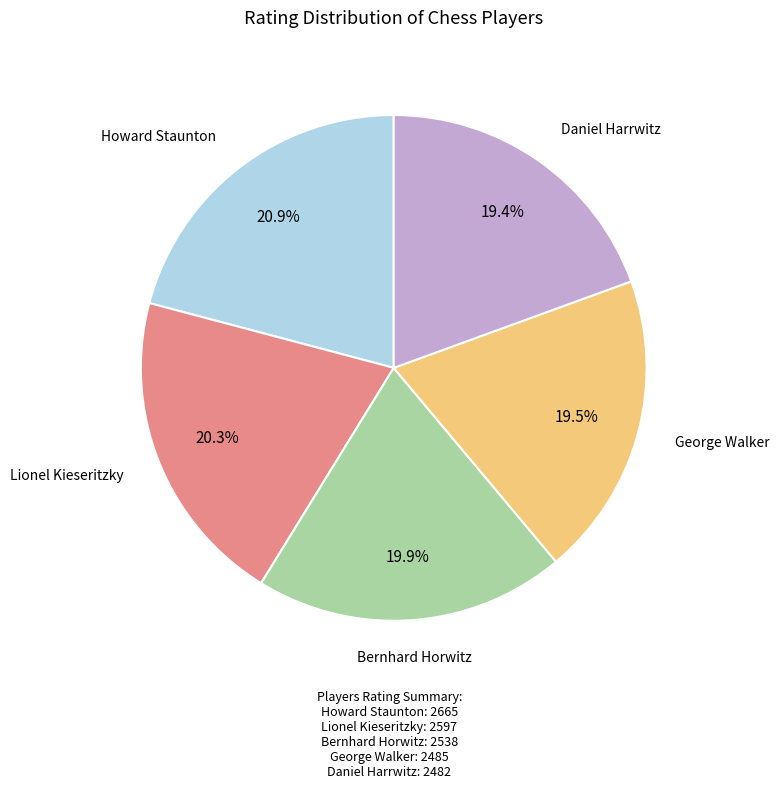

Does any single category account for the majority?

No